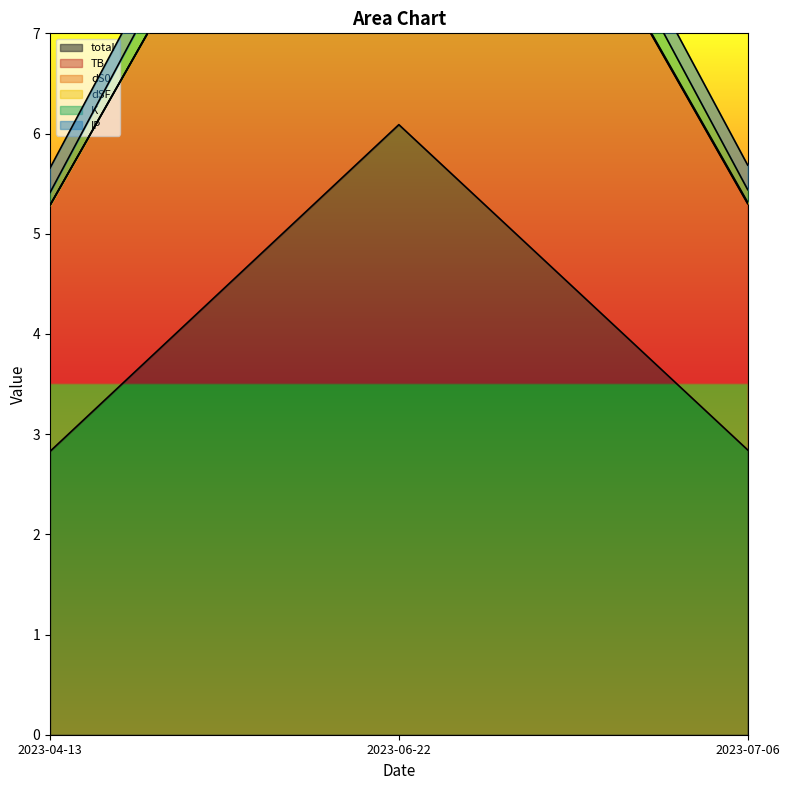

True or false: total has a value of 6.1 at 2023-06-22.

True